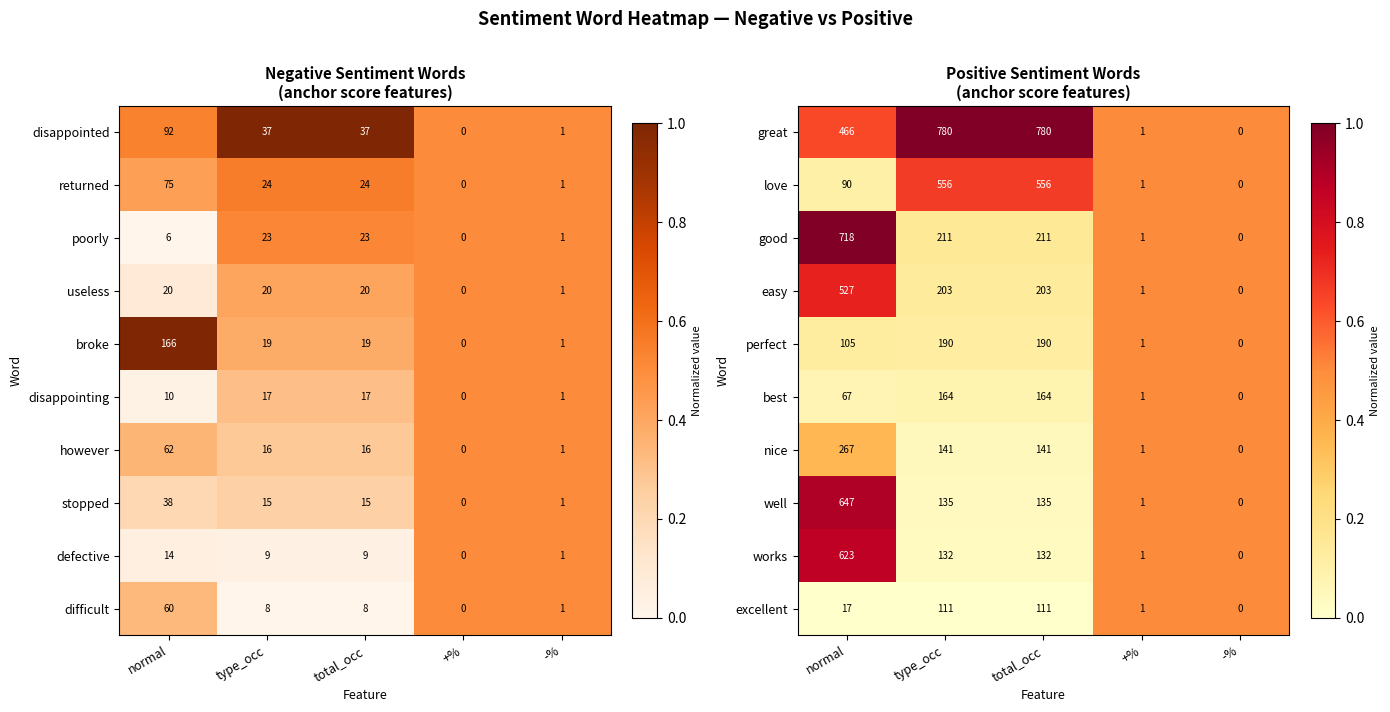

Between type_occ and -%, which is larger?

type_occ